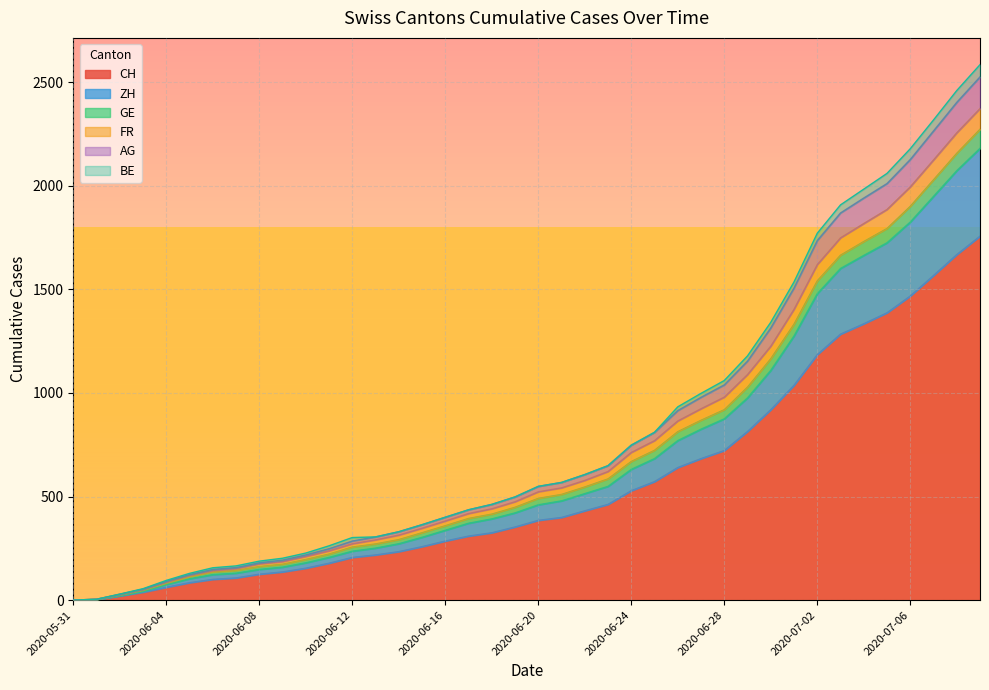

What is the label of the 30th point from the right?

2020-06-10